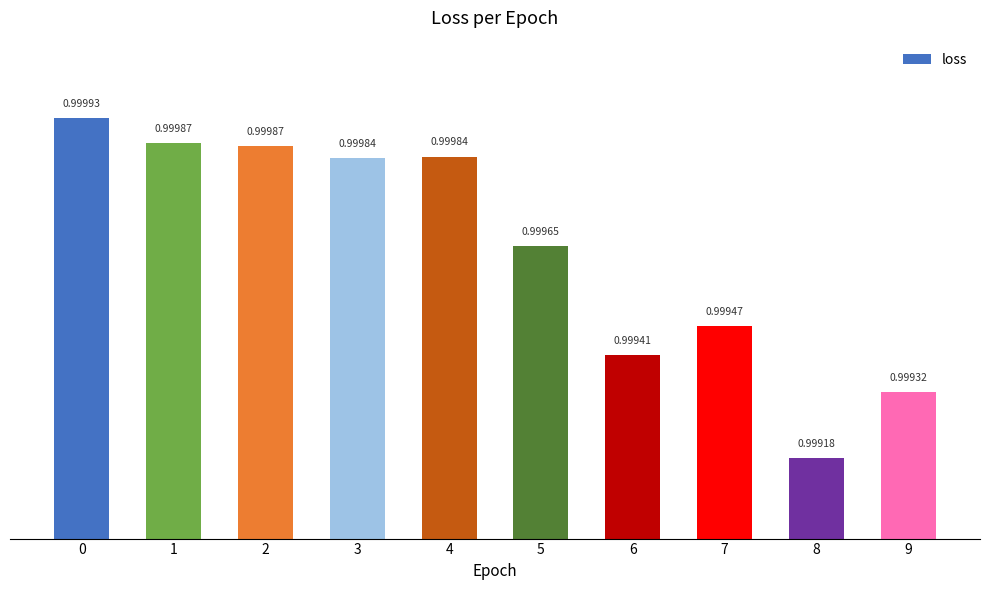

What is the minimum value shown in the chart?

1.0